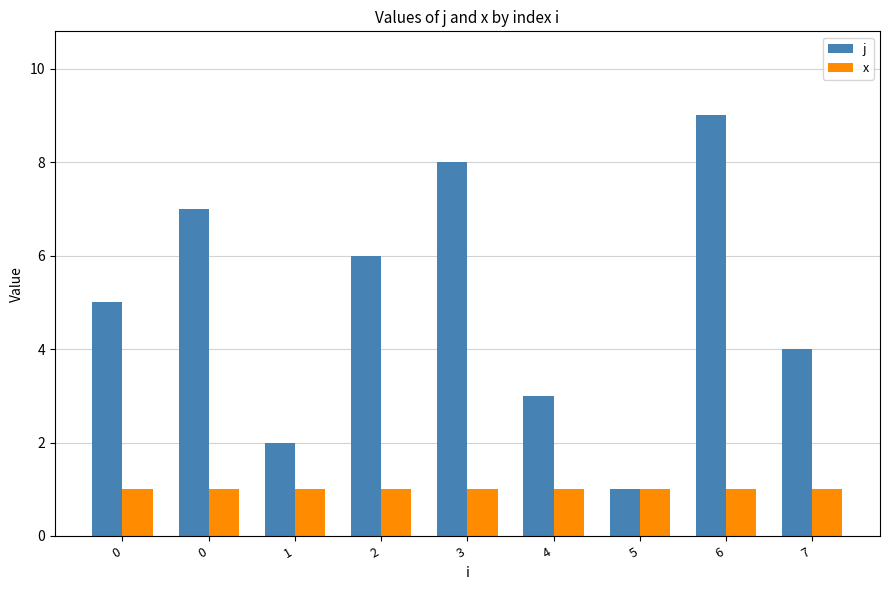

Rank the series at 5 from lowest to highest value.

j, x